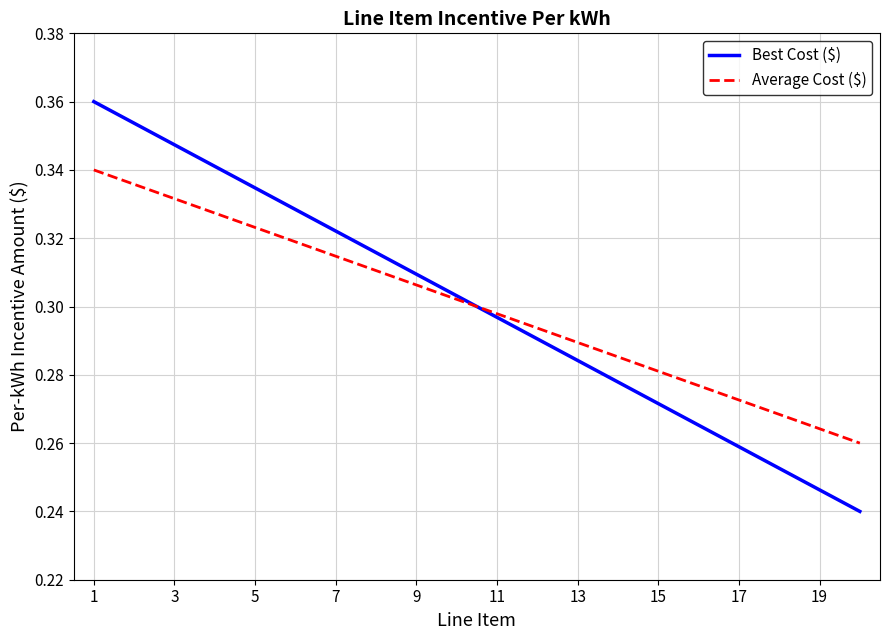

How many times do Average Cost ($) and Best Cost ($) cross each other?

1